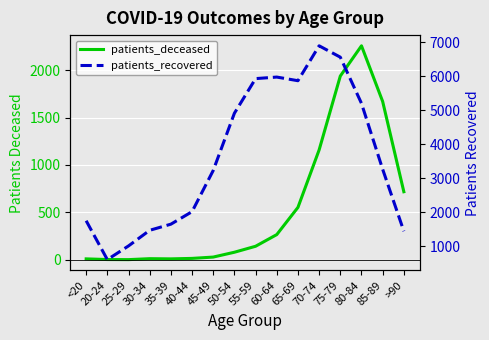

True or false: patients_recovered has a value of 2637 at <20.

False